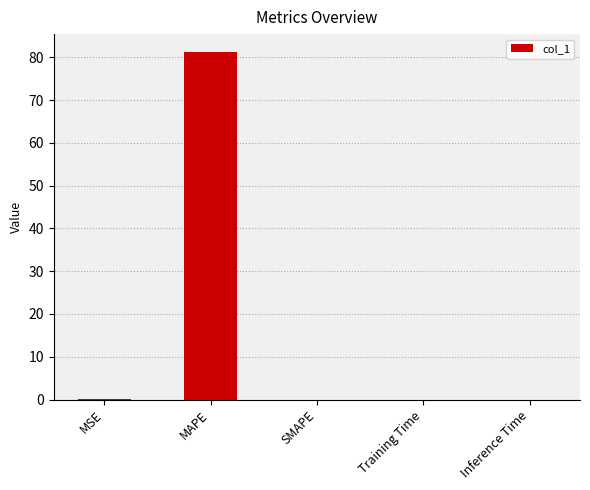

Is it true that the value at MAPE is 81.3?

True